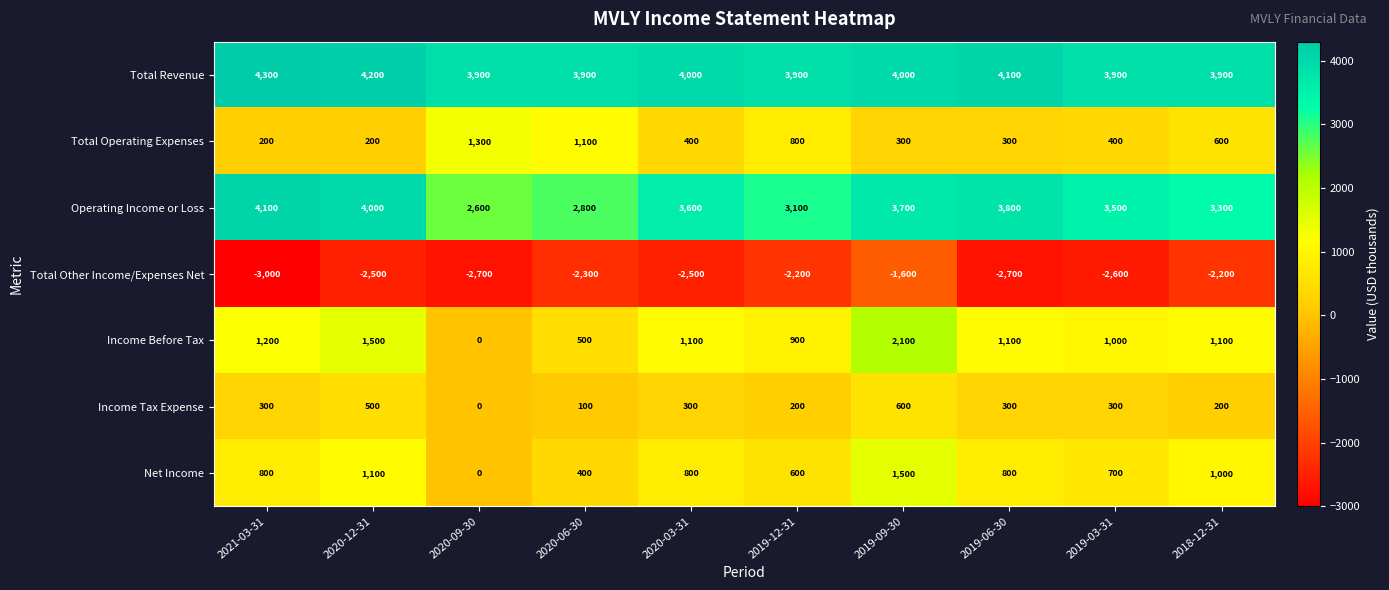

The value of Total Operating Expenses at 2018-12-31 is 600. True or false?

True